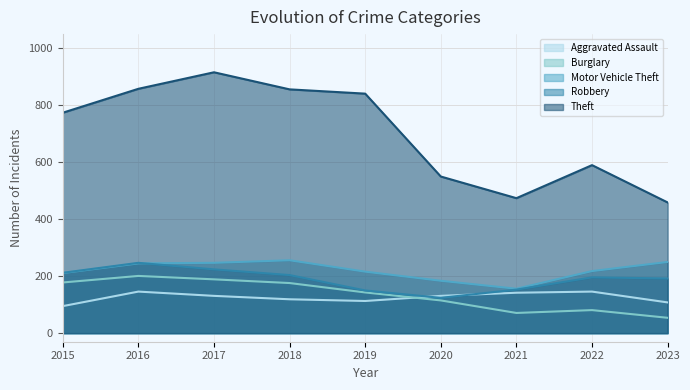

Reading left to right, transcribe all the data shown in this chart.

Aggravated Assault: 2015=95	2016=146	2017=131	2018=119	2019=113	2020=131	2021=142	2022=146	2023=108
Burglary: 2015=178	2016=201	2017=189	2018=176	2019=143	2020=115	2021=71	2022=81	2023=54
Motor Vehicle Theft: 2015=211	2016=245	2017=247	2018=256	2019=216	2020=184	2021=156	2022=218	2023=250
Robbery: 2015=212	2016=247	2017=224	2018=204	2019=150	2020=124	2021=153	2022=196	2023=192
Theft: 2015=774	2016=858	2017=916	2018=856	2019=841	2020=550	2021=474	2022=590	2023=459